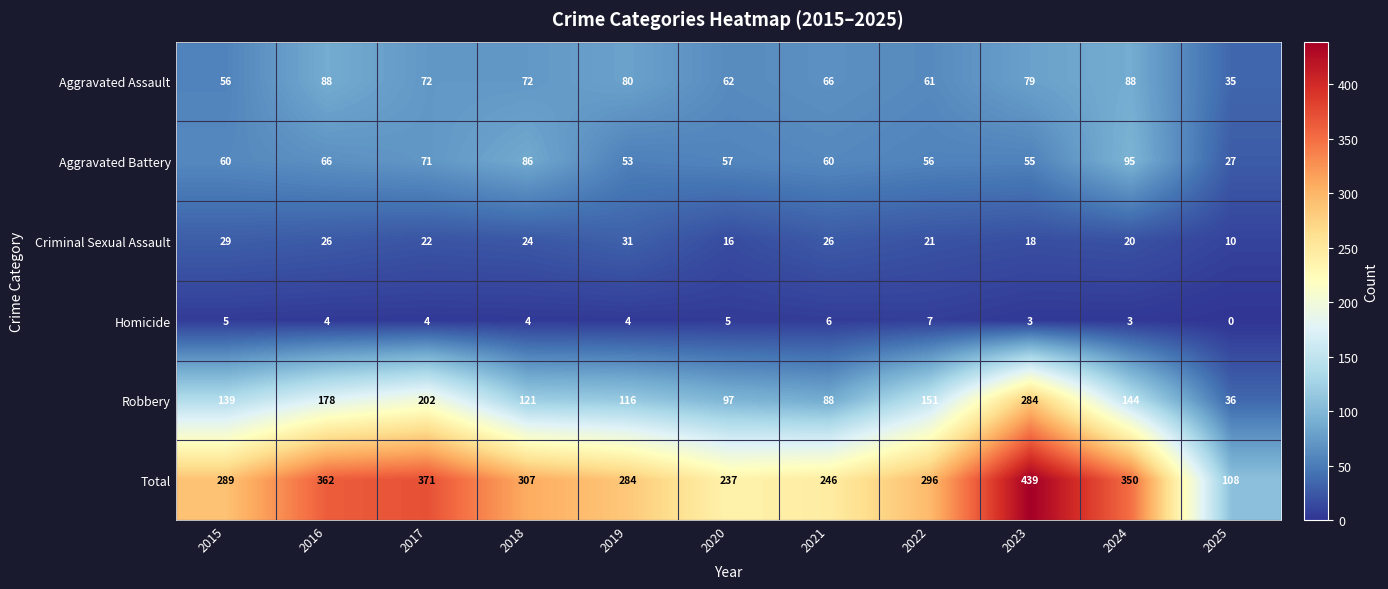

True or false: Homicide has a value of 5 at 2023.

False